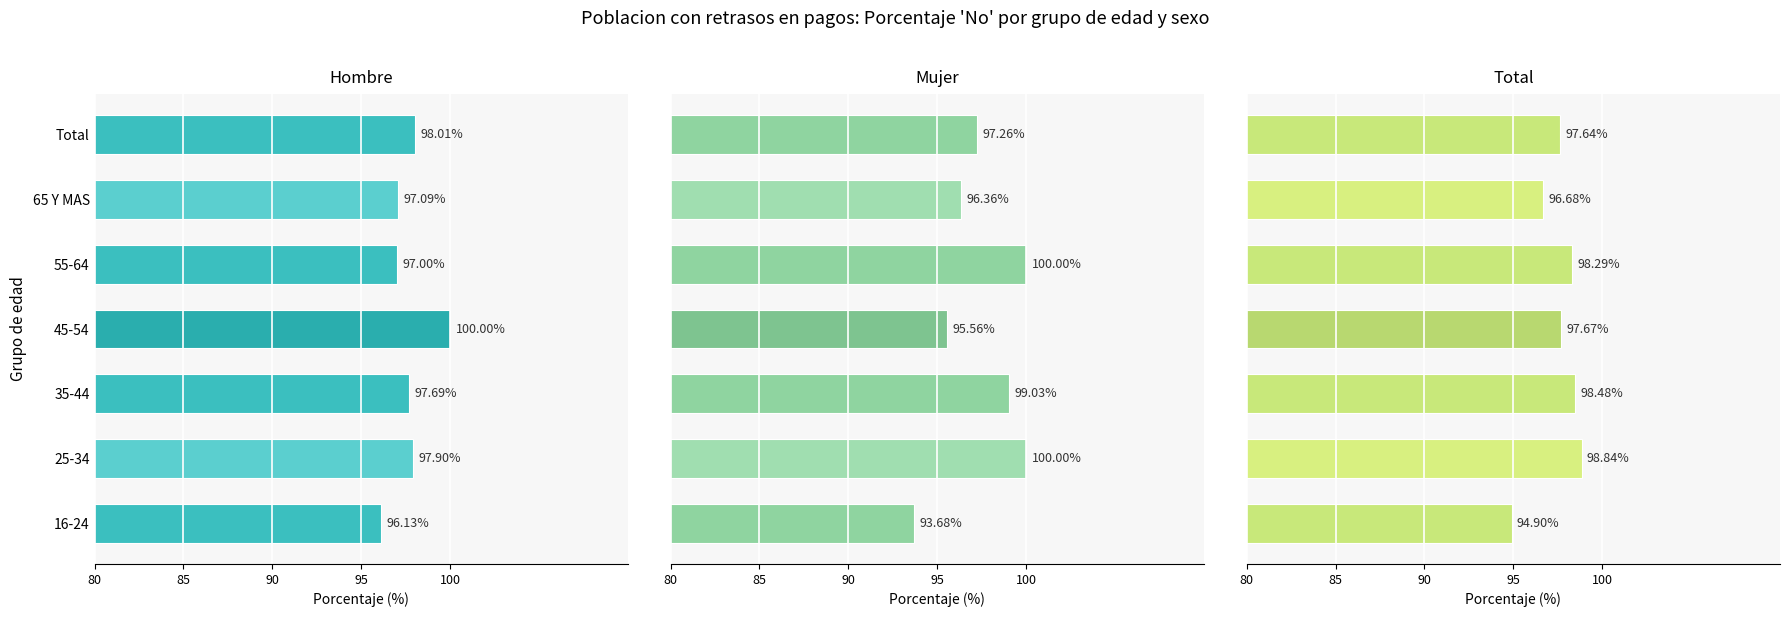

Read the Total value at 55-64.

98.3